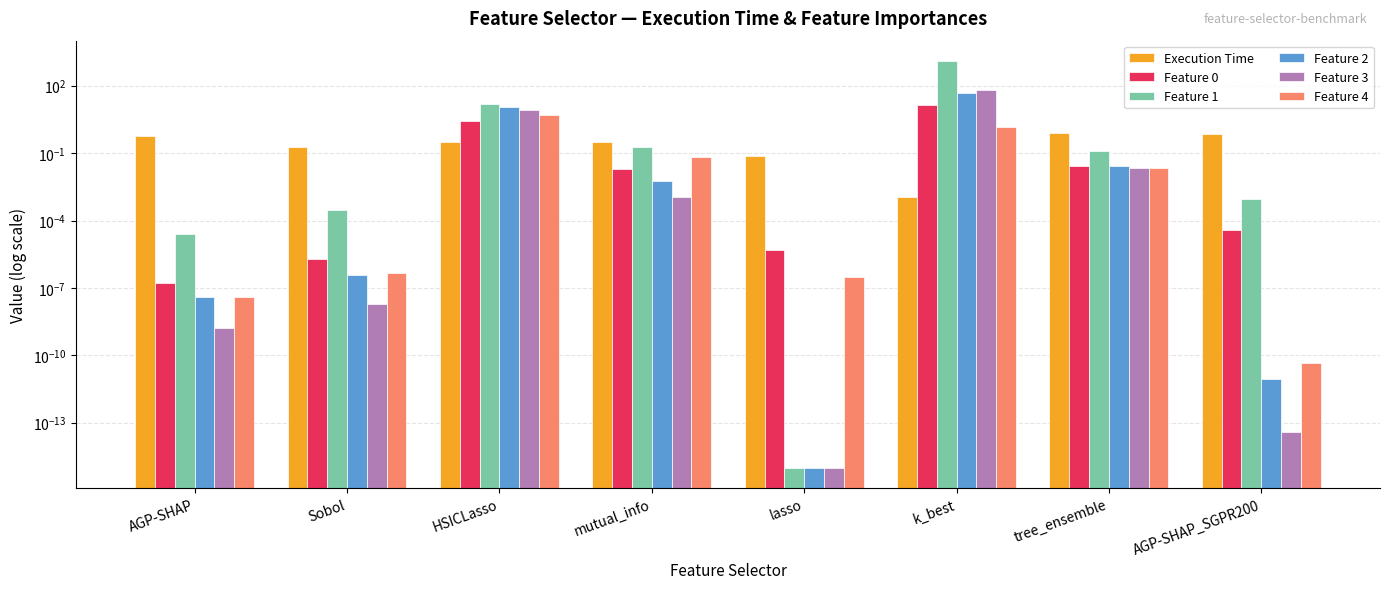

Count the number of categories in the chart.

8